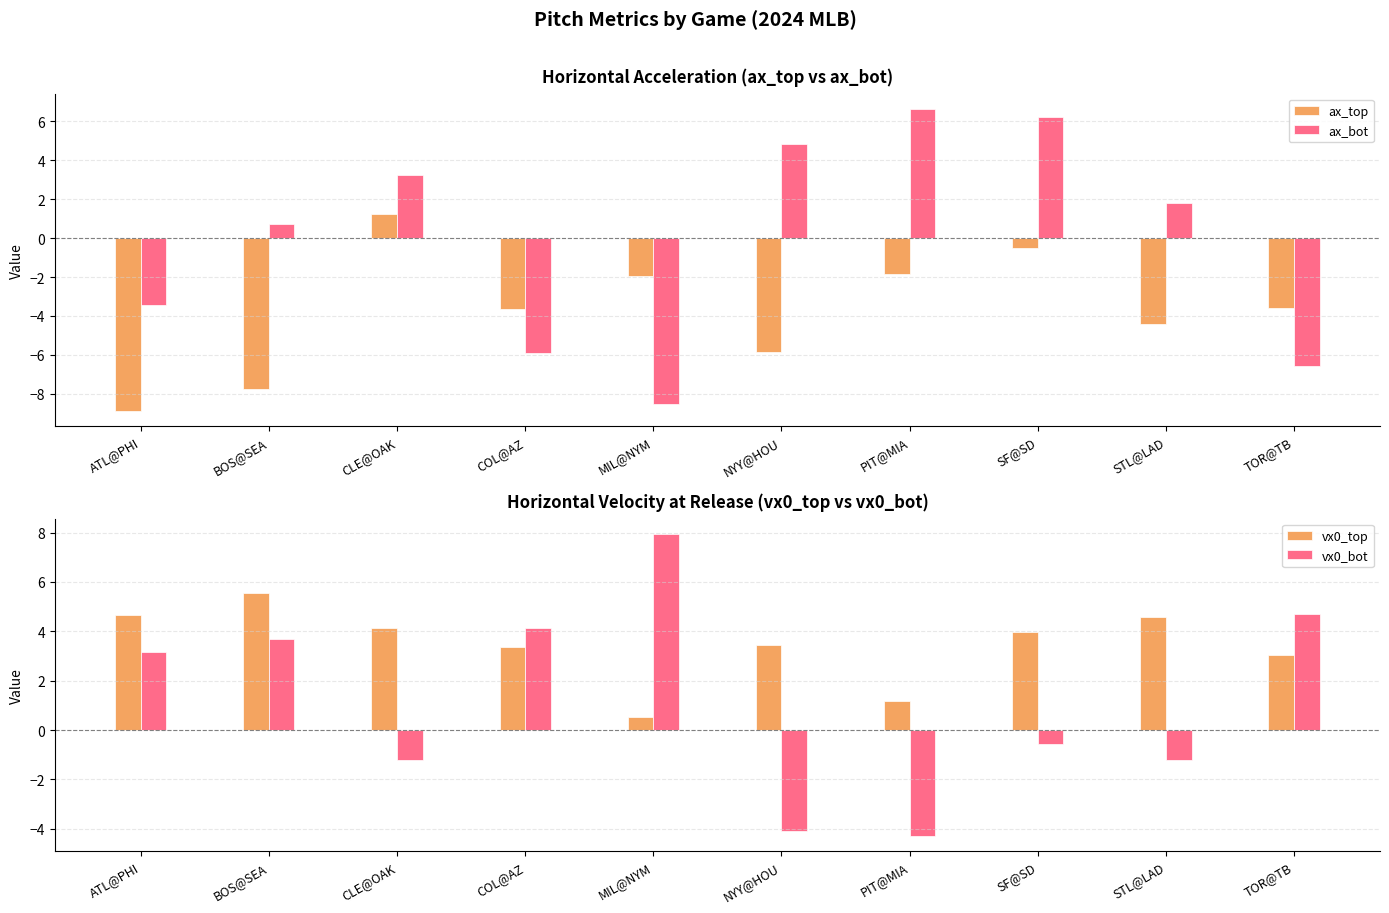

Which series has the largest total across all categories?

vx0_top